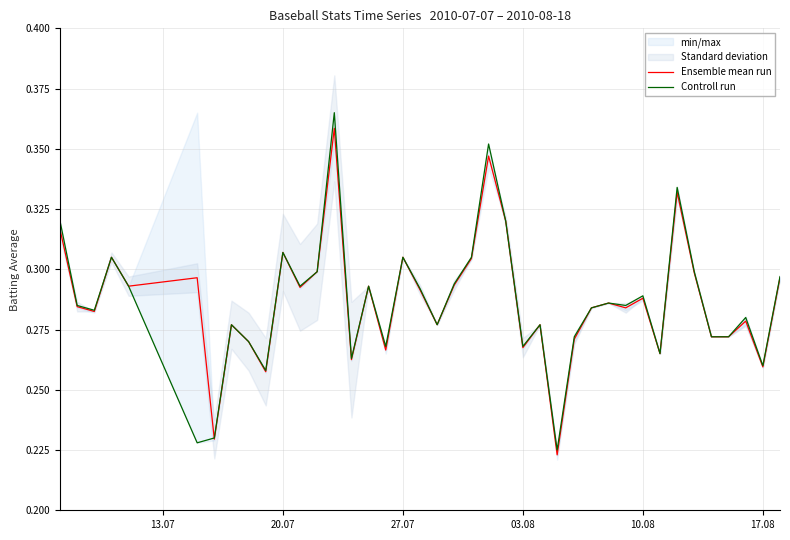

True or false: Ensemble mean run and Controll run cross at least once.

True